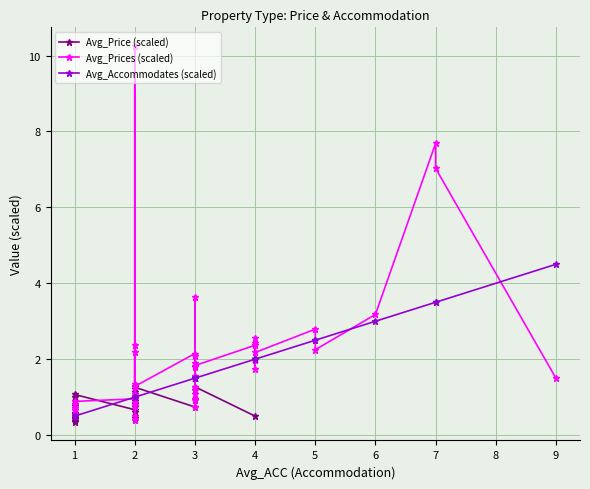

Reading left to right, transcribe all the data shown in this chart.

Avg_Price (scaled): 0.4	0.4	0.4	0.4	0.5	0.4	0.5	0.6	0.7	0.6	1.0	0.9	0.8	0.8	0.8	0.7	0.9	1.0	1.1	0.7	0.4	0.5	0.9	0.6	1.0	0.8	0.8	0.8	1.1	1.1	0.5	0.8	1.2	1.3	0.7	0.9	1.2	0.9	1.3	0.5
Avg_Prices (scaled): 0.8	0.7	0.7	0.9	1.0	2.4	2.2	0.4	10.2	0.8	1.1	0.8	0.5	1.4	1.3	2.1	0.9	3.6	1.9	1.6	1.2	1.3	2.1	1.8	0.9	1.1	0.7	1.8	2.4	1.8	2.0	2.4	2.6	2.2	2.8	2.2	3.2	7.7	7.0	1.5
Avg_Accommodates (scaled): 0.5	0.5	0.5	0.5	1.0	1.0	1.0	1.0	1.0	1.0	1.0	1.0	1.0	1.0	1.0	1.5	1.5	1.5	1.5	1.5	1.5	1.5	1.5	1.5	1.5	1.5	1.5	1.5	2.0	2.0	2.0	2.0	2.0	2.0	2.5	2.5	3.0	3.5	3.5	4.5